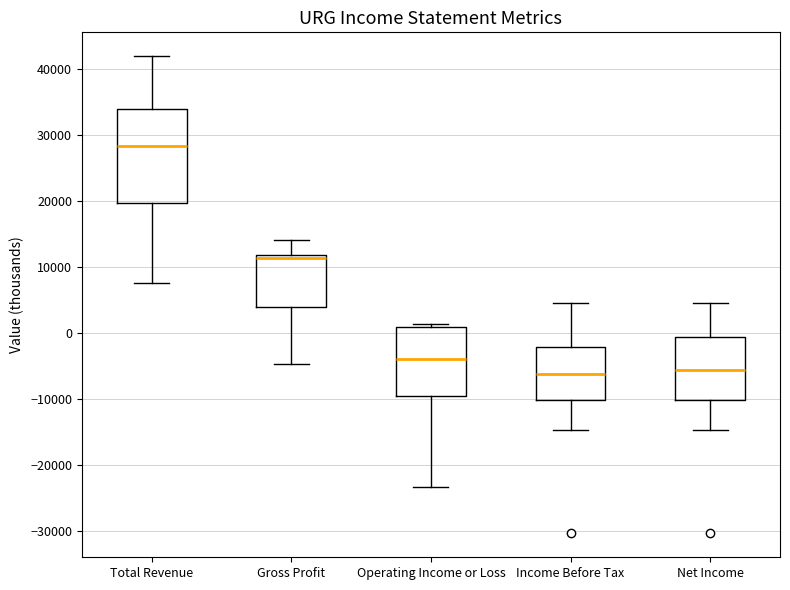

Reading left to right, transcribe this box plot: for each box, give where its median line is, the range the box spans, and where its two whiskers end, as read against the y-axis. The values are not printed on the chart, so give them approximately, as read against the axis.

Total Revenue: median 28000, box 20000 to 34000, whiskers 8000 to 42000
Gross Profit: median 11000, box 4000 to 12000, whiskers -5000 to 14000
Operating Income or Loss: median -4000, box -10000 to 1000, whiskers -23000 to 1000 (just above the box's upper edge)
Income Before Tax: median -6000, box -10000 to -2000, whiskers -15000 to 5000
Net Income: median -6000, box -10000 to -1000, whiskers -15000 to 5000